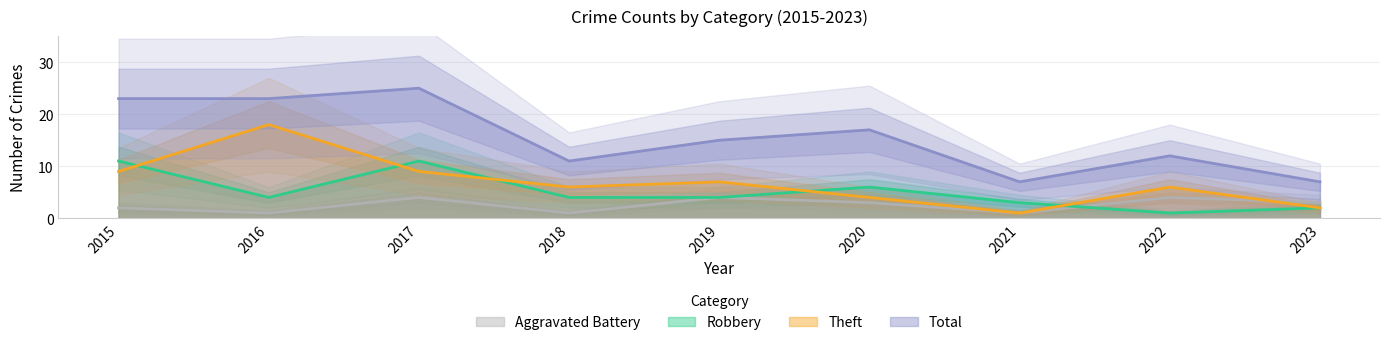

In Total, how many points are lower than both neighbors (excluding endpoints)?

2